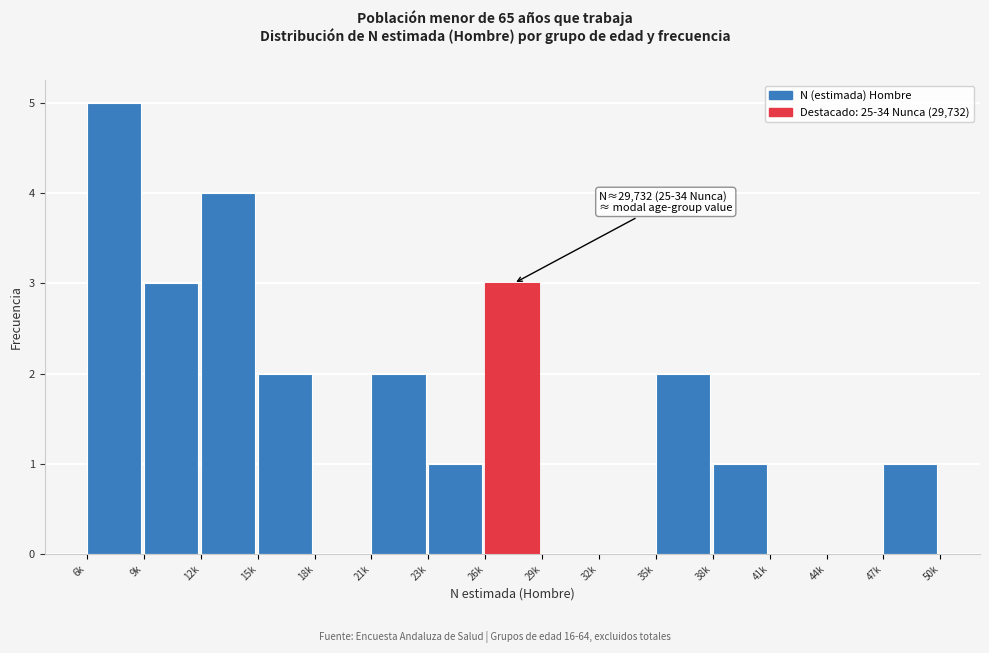

Reading left to right, list all the values displayed in this chart.

6k=5	9k=3	12k=4	15k=2	18k=0	21k=2	23k=1	26k=3	29k=0	32k=0	35k=2	38k=1	41k=0	44k=0	47k=1